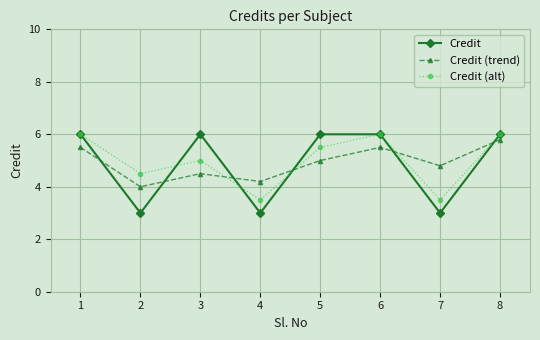

Rank the series at 7 from lowest to highest value.

Credit, Credit (alt), Credit (trend)